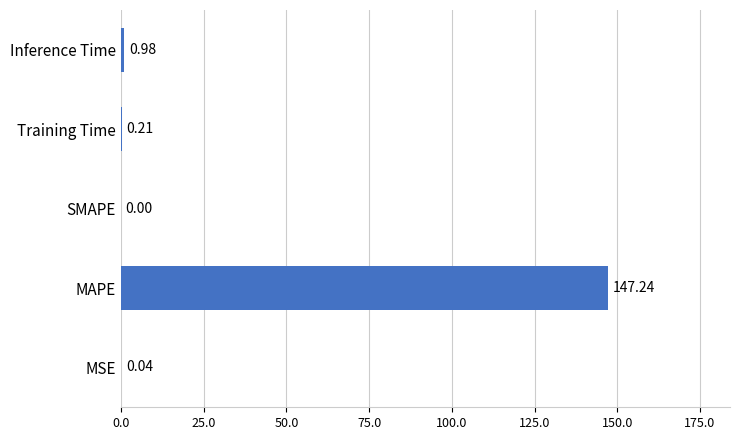

How many values are above zero?

4